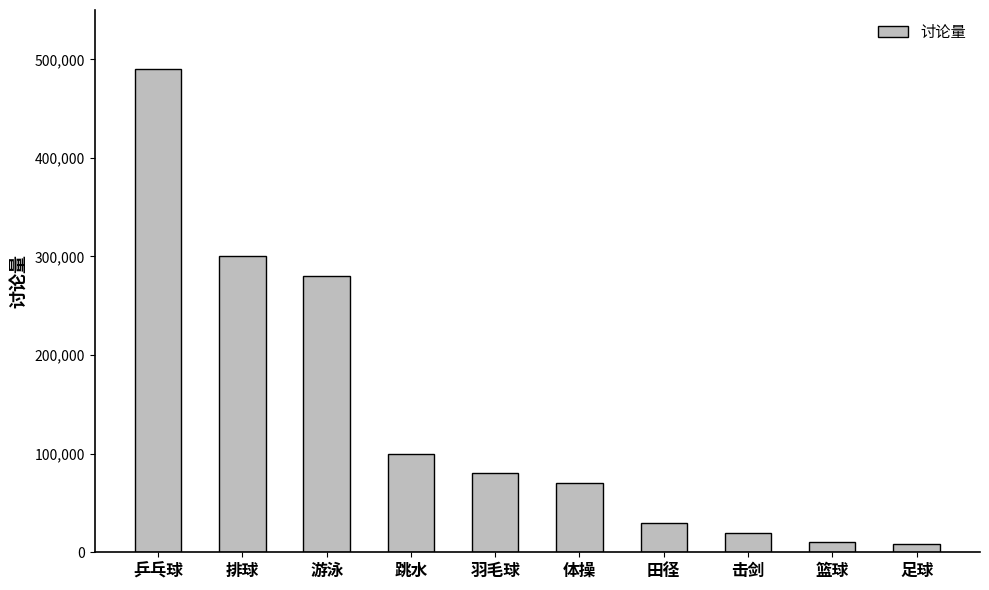

Does the chart contain stacked bars?

No